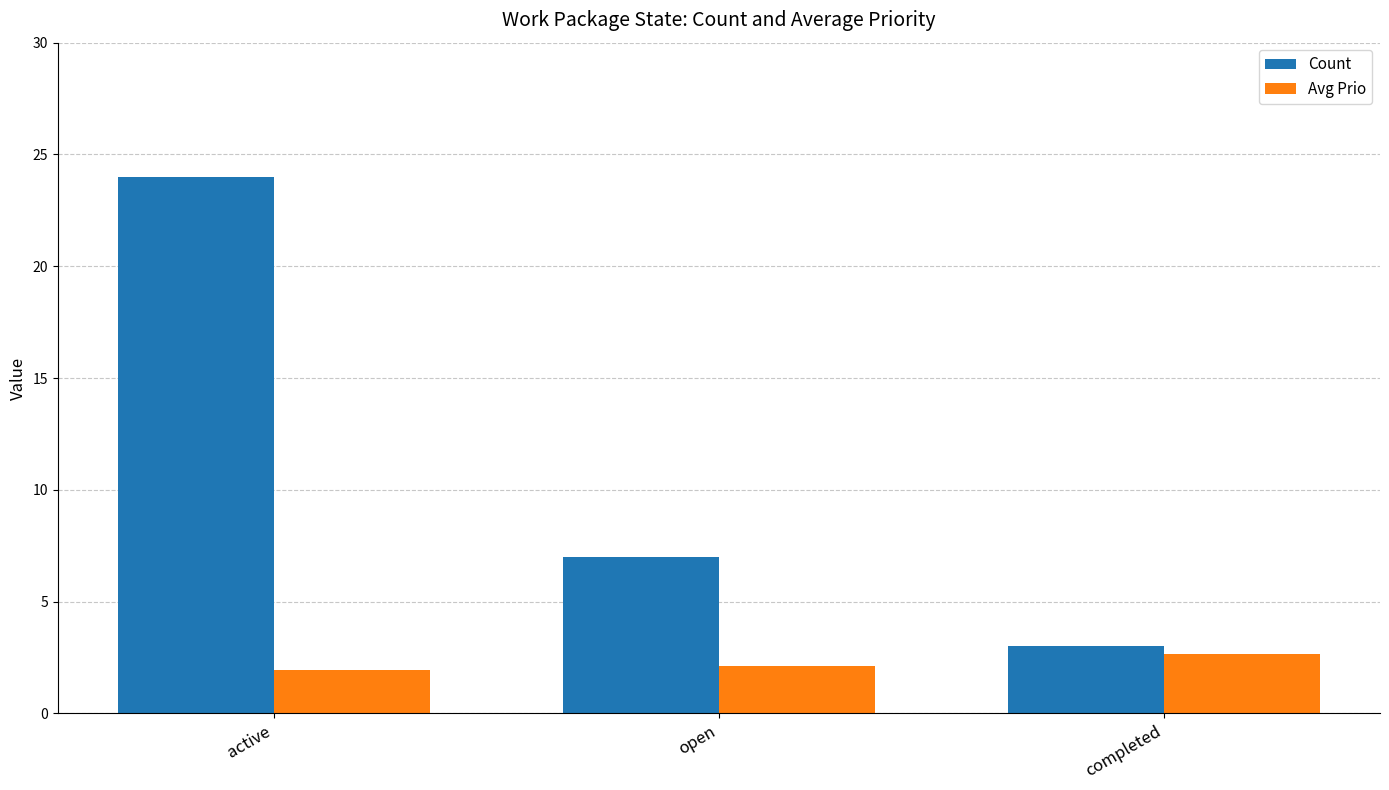

List the series in order of their overall mean, highest first.

Count, Avg Prio